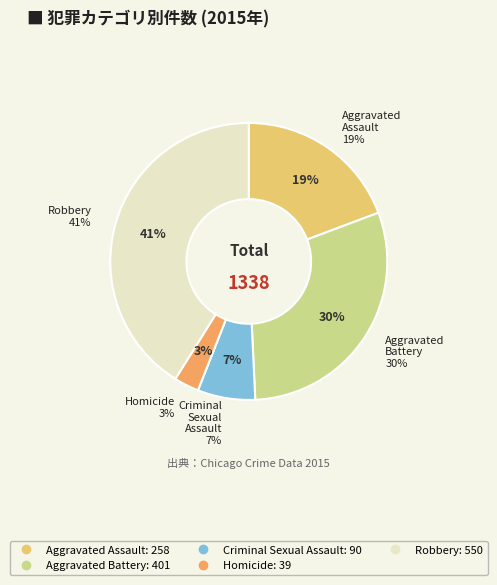

To the nearest percent, what is the combined percentage of Robbery and Criminal Sexual Assault?

48%